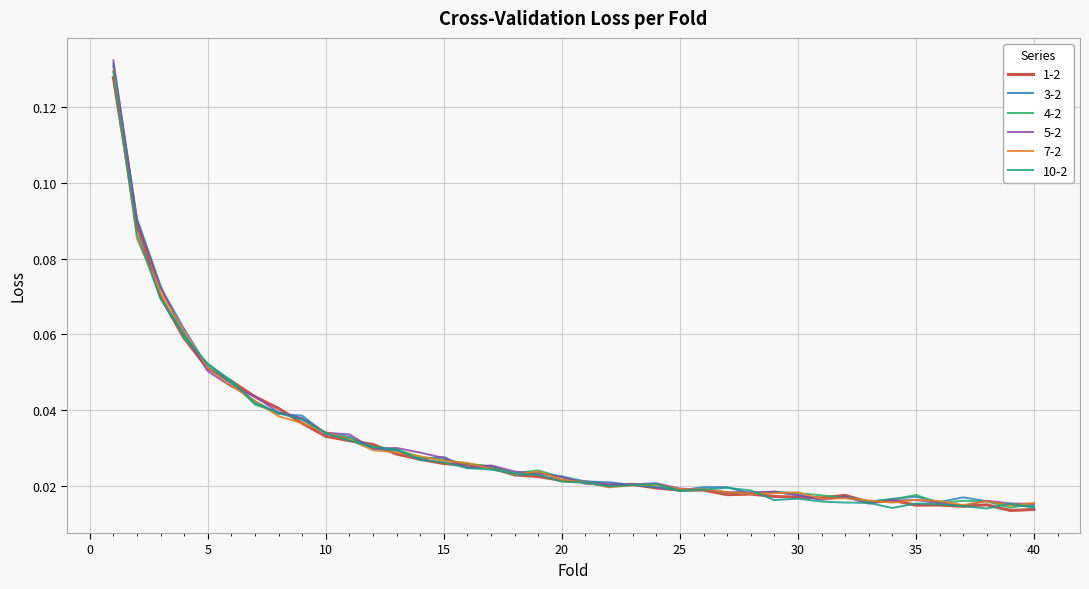

What are all the series names shown in the legend?

1-2, 3-2, 4-2, 5-2, 7-2, 10-2